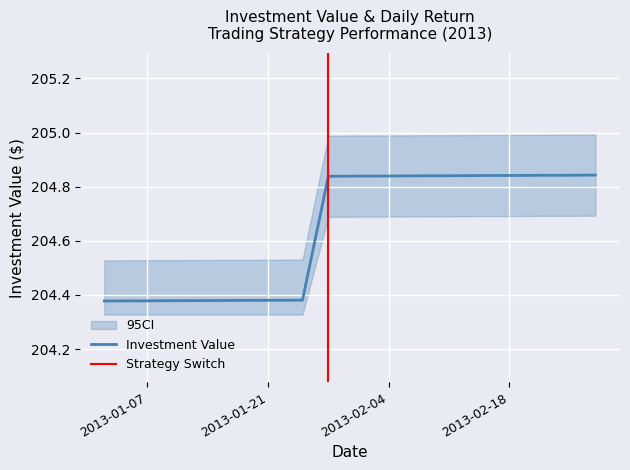

Is it true that the value at 33 is 97.9?

False